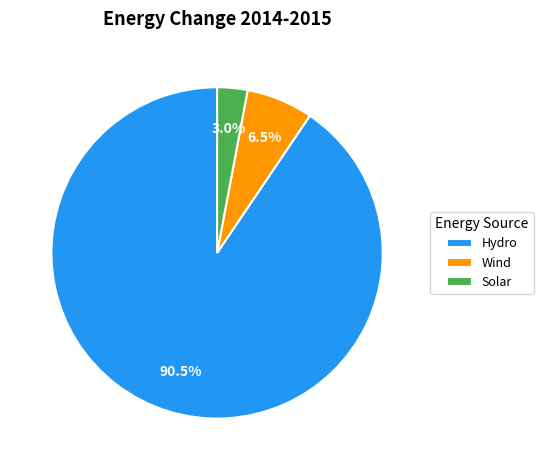

Which has a higher value, Solar or Hydro?

Hydro